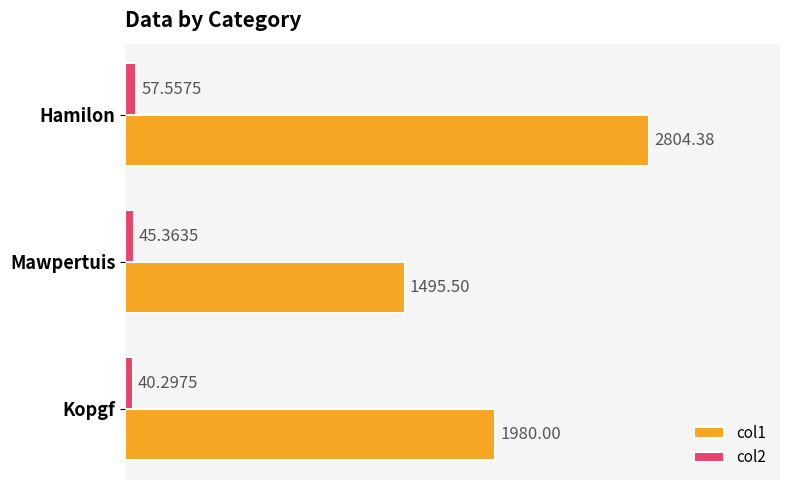

Which series has the largest total across all categories?

col1